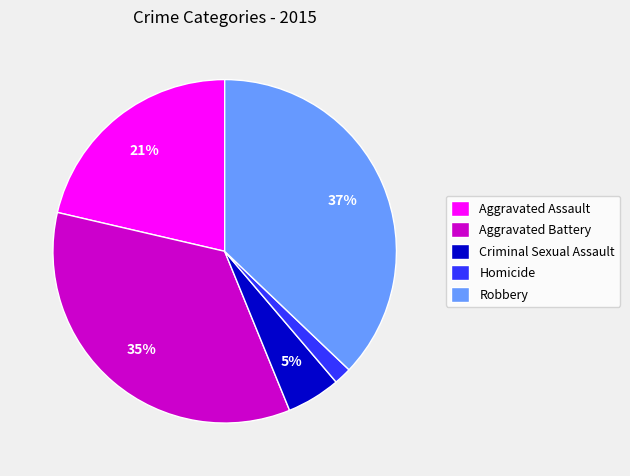

To the nearest percent, what is the difference between the largest and smallest slice percentages?

35%